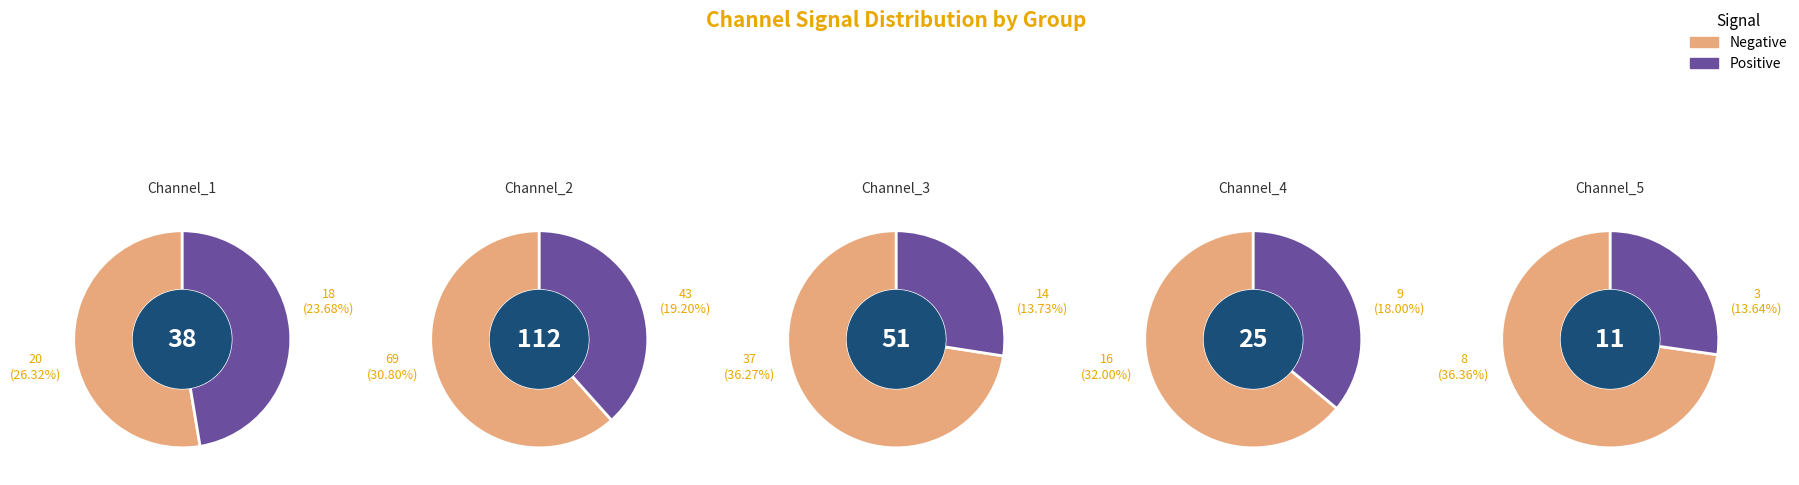

The Channel_4 slice represents 21% of the pie. True or false?

False